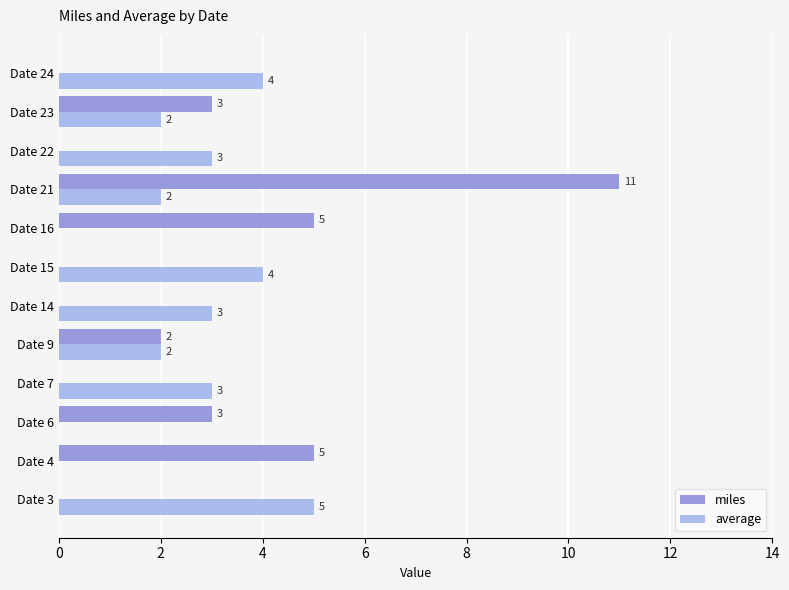

How many series are shown in this chart?

2